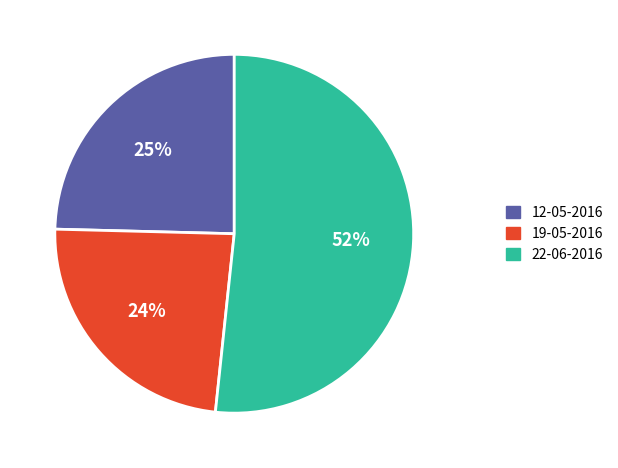

To the nearest percent, what is the difference between the 19-05-2016 and 22-06-2016 slice percentages?

28%